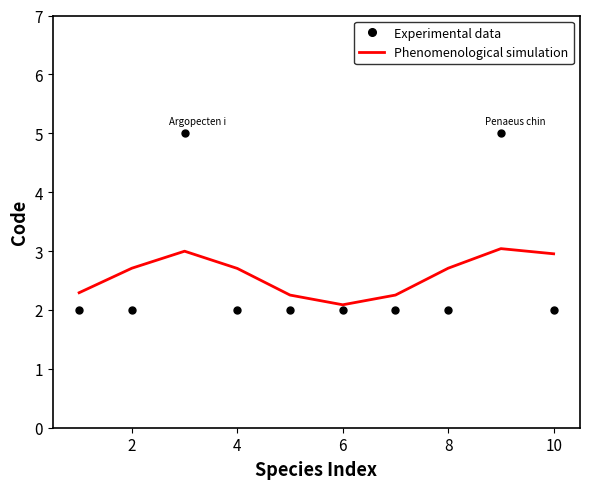

At how many categories does at least one series exceed 4?

2